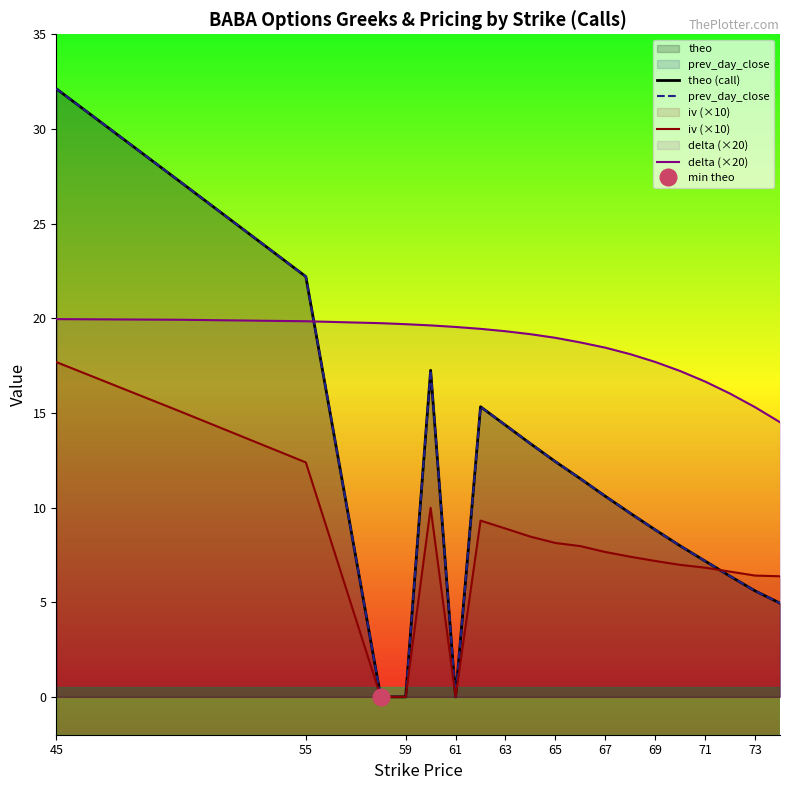

Is it true that delta (×20) equals 20.0 at 45?

True